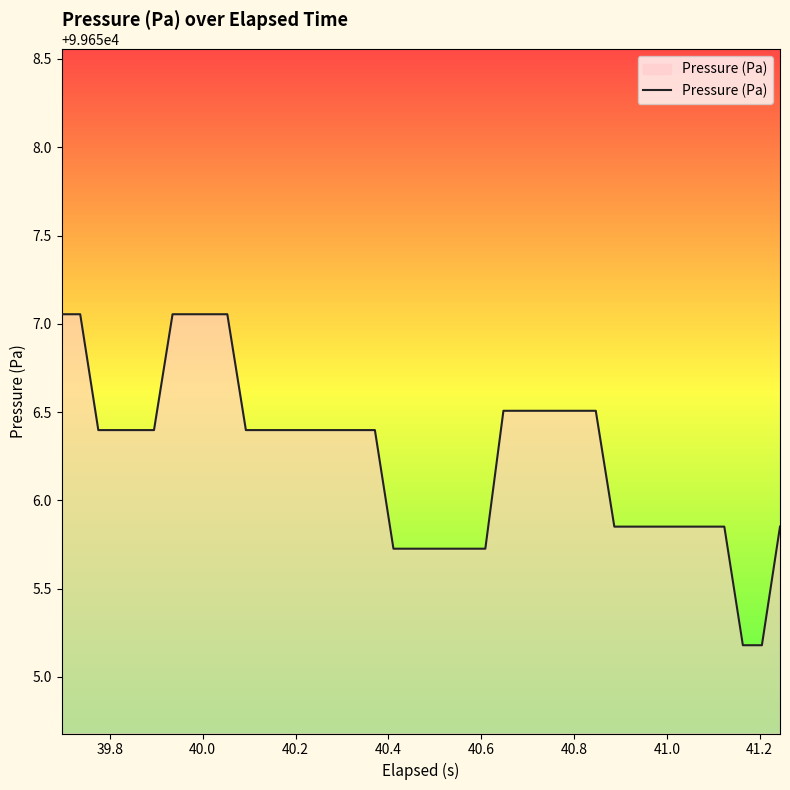

What is the smallest value displayed?

99655.2